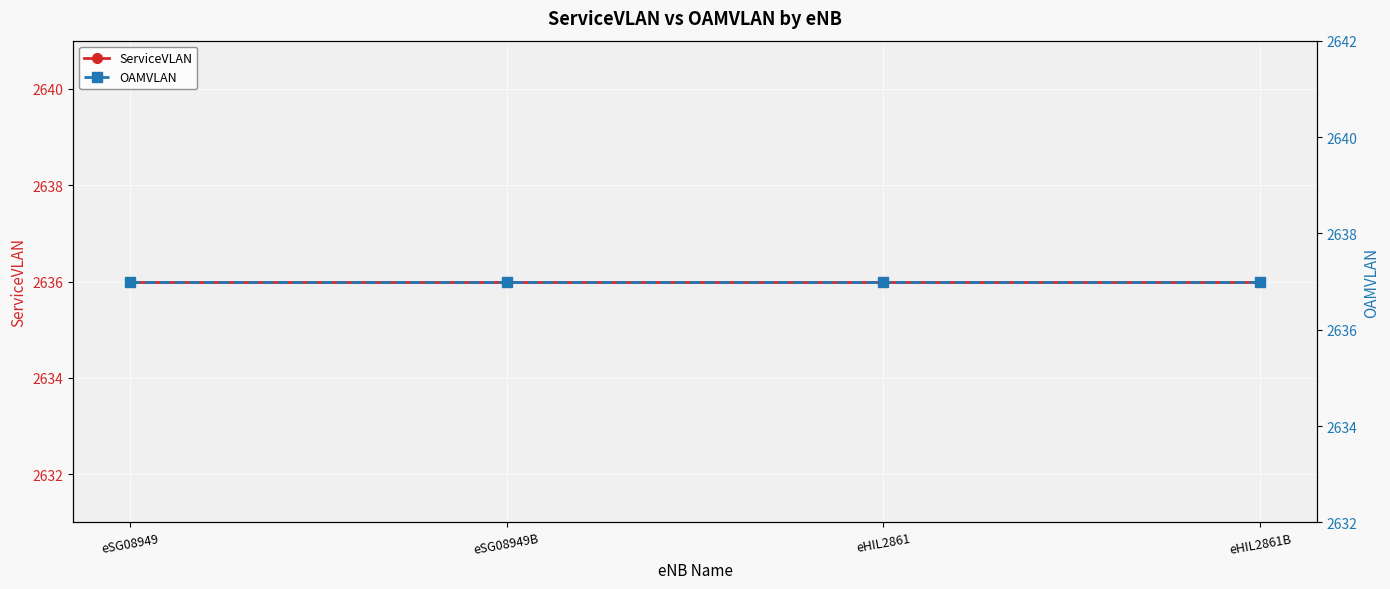

At which category does the chart reach its minimum across all series?

eSG08949